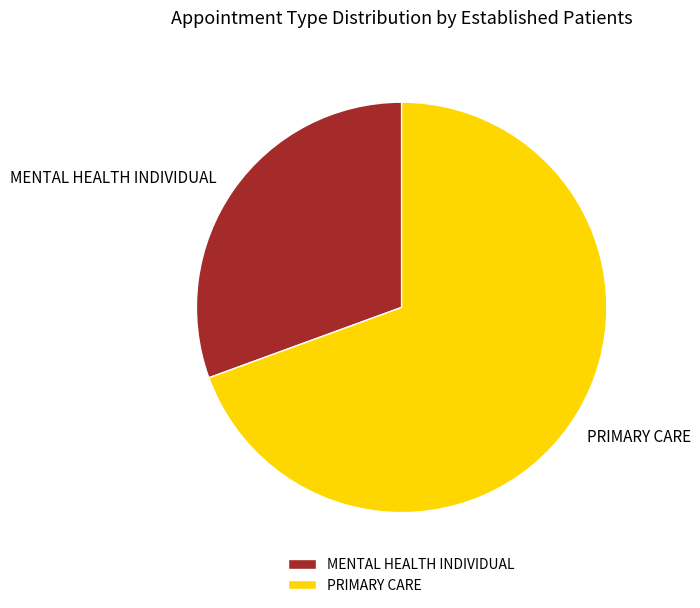

Which category accounts for the majority?

PRIMARY CARE